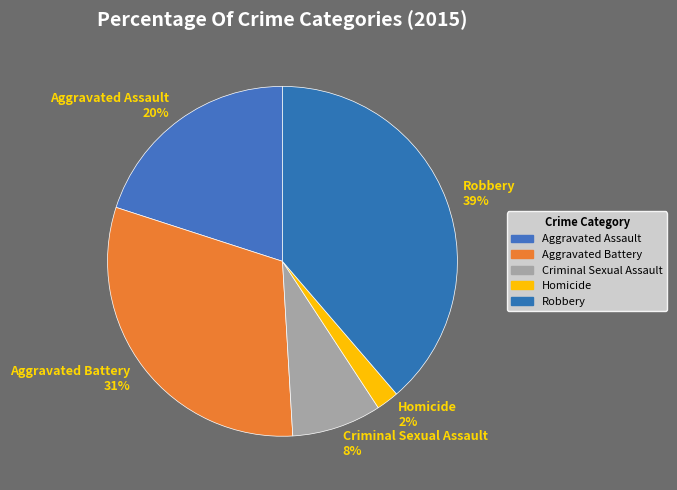

Is Aggravated Assault the majority of the pie?

No